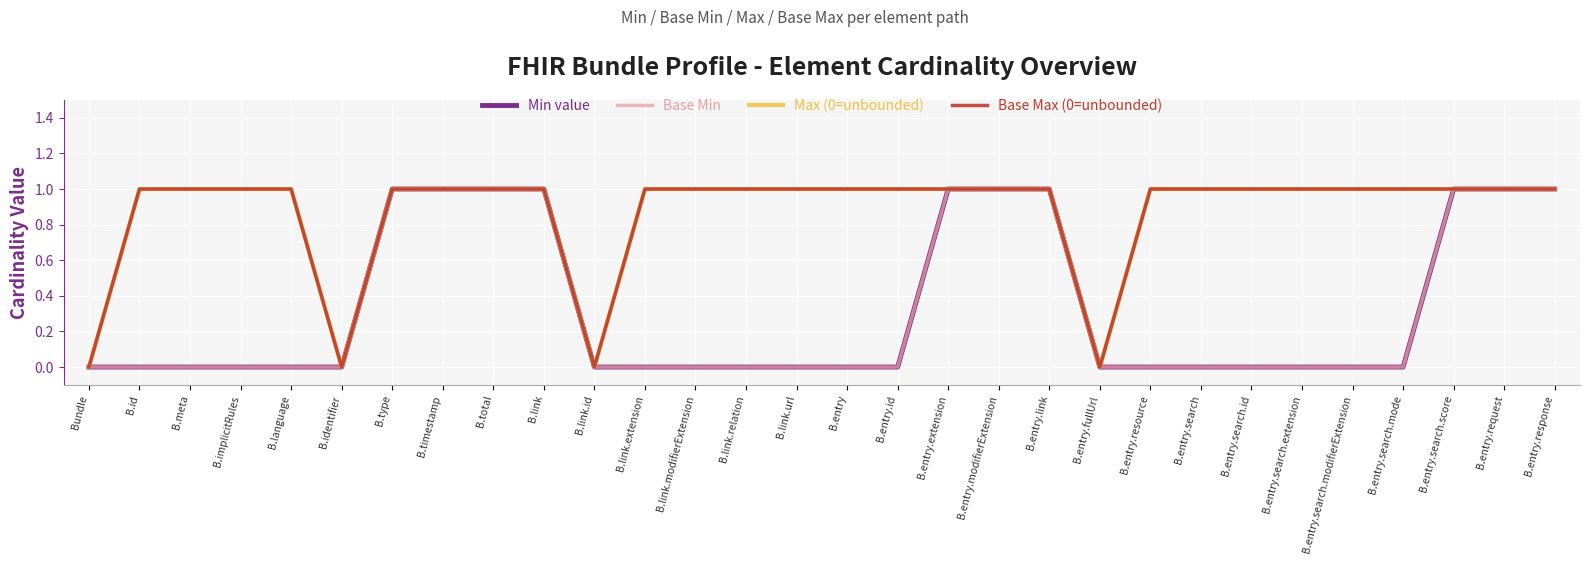

Does the chart display data point markers on the line(s)?

No